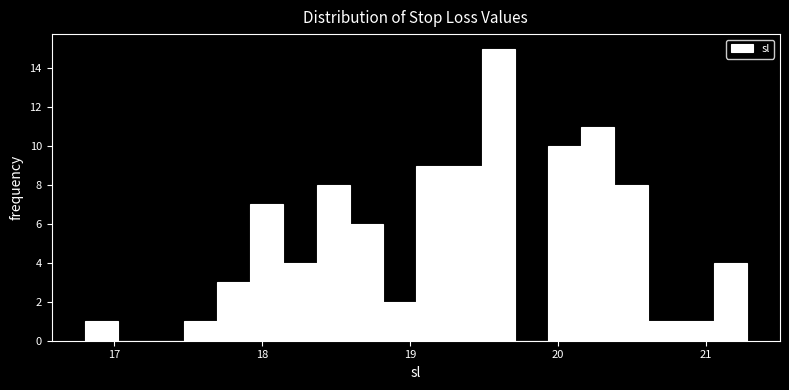

Read against the x-axis, roughly where is the centre of the tallest bar?

19.6